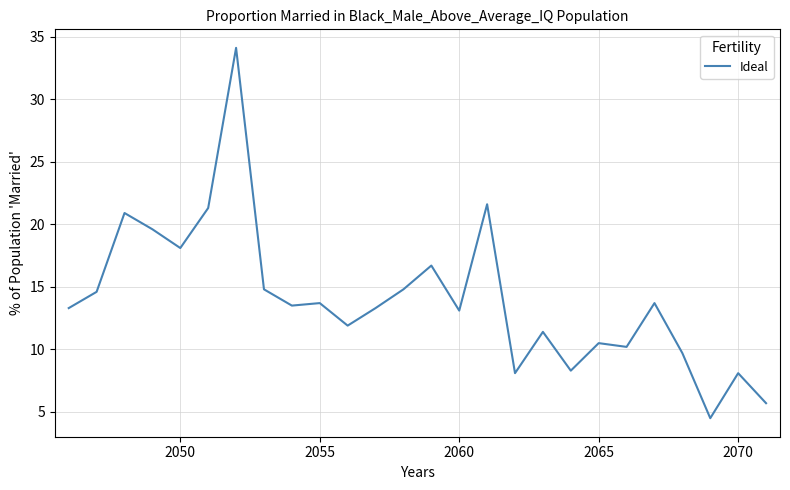

Reading right to left, extract all data points from this chart.

5.7	8.1	4.5	9.7	13.7	10.2	10.5	8.3	11.4	8.1	21.6	13.1	16.7	14.8	13.3	11.9	13.7	13.5	14.8	34.1	21.3	18.1	19.6	20.9	14.6	13.3